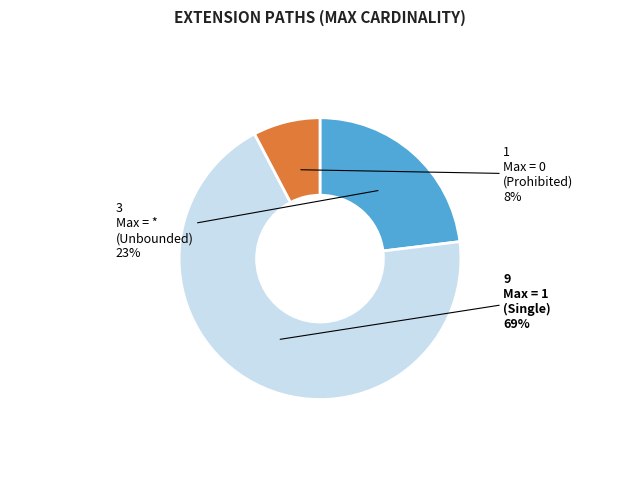

Is there a majority slice in this chart?

Yes